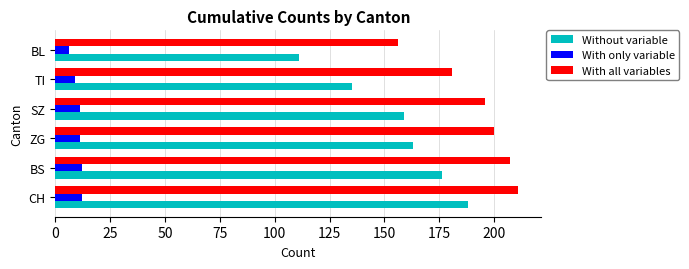

True or false: Without variable has a value of 242 at ZG.

False